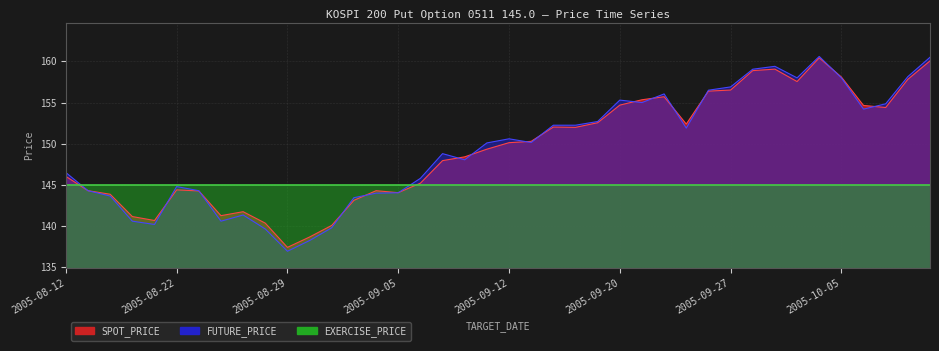

What is the average value of the SPOT_PRICE series?

149.4